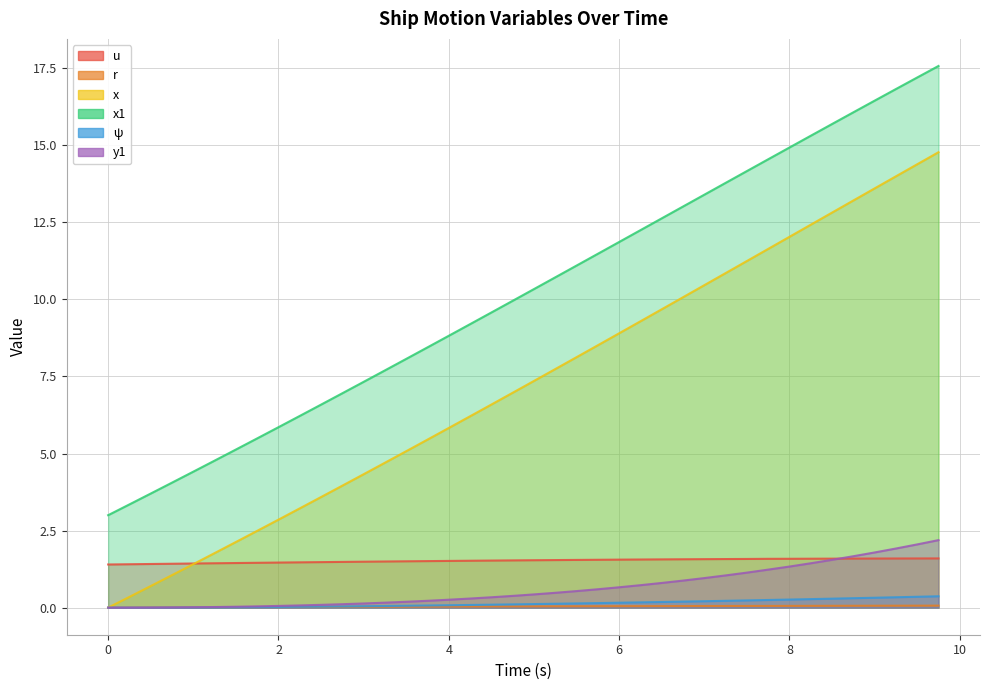

What is the value of the y1 point at the 9th from the left?

0.1